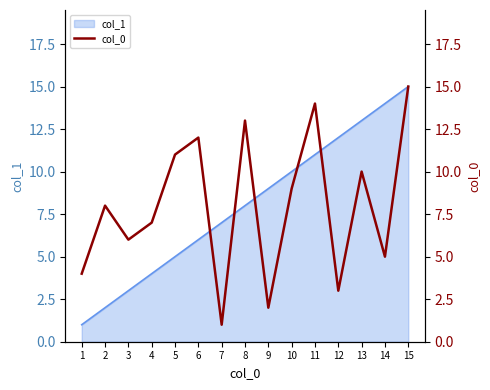

True or false: col_1 has a value of 17 at 12.

False